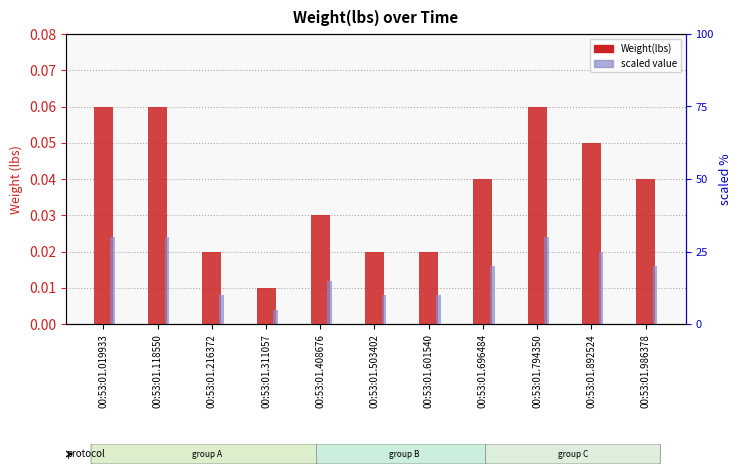

The value of Weight(lbs) at 00:53:01.601540 is 0.0. True or false?

True